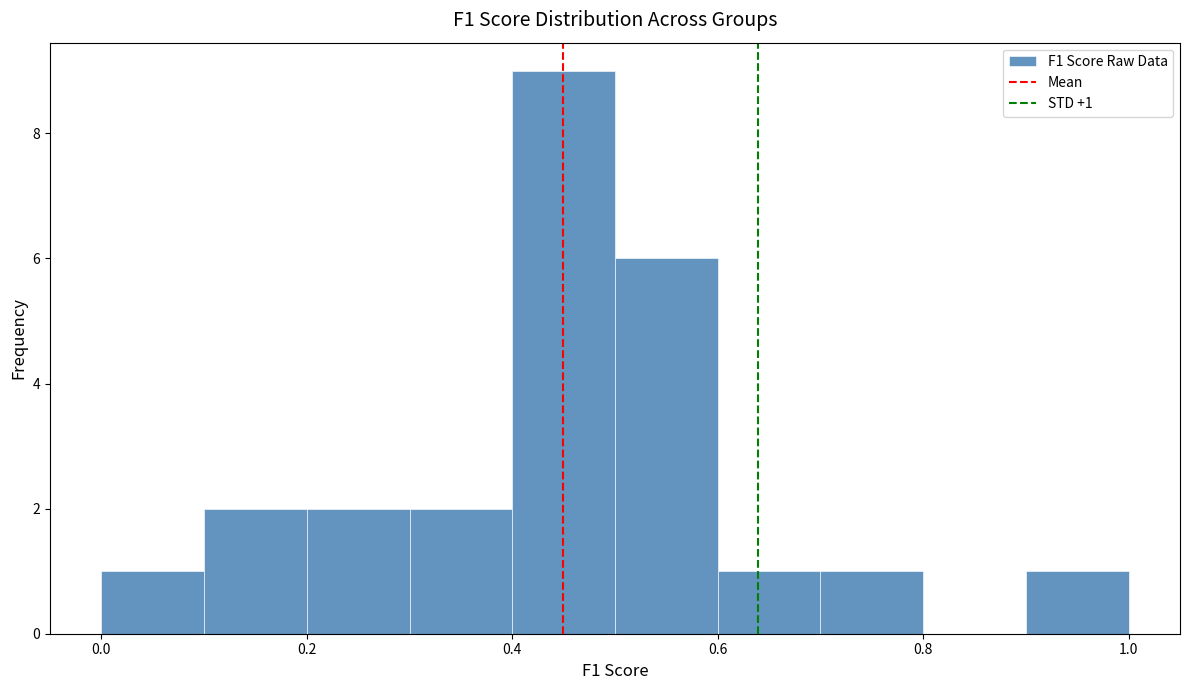

Which range on the x-axis has the tallest bar?

0.4 to 0.5